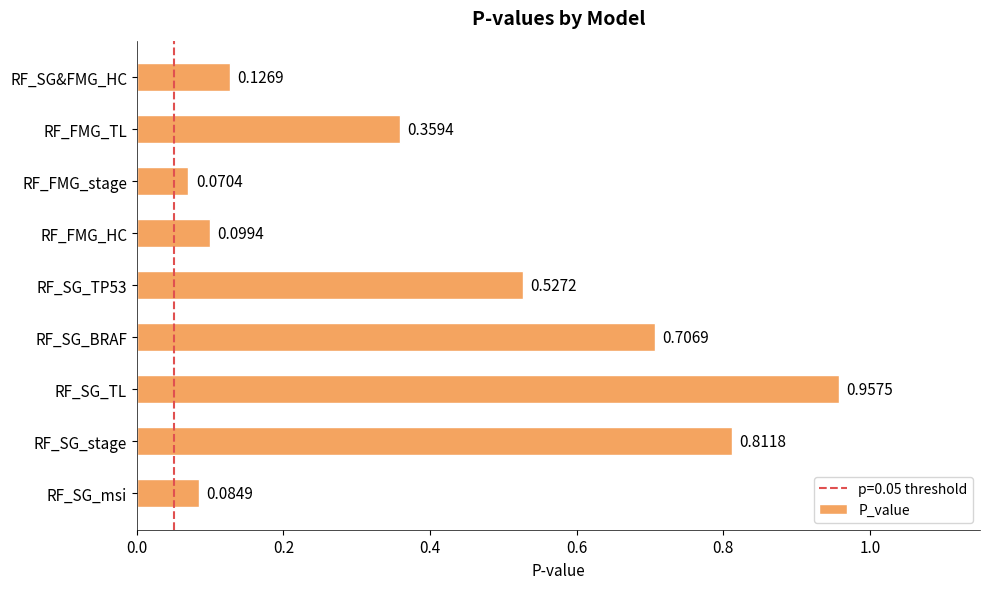

Which label corresponds to the smallest value in the chart?

RF_FMG_stage